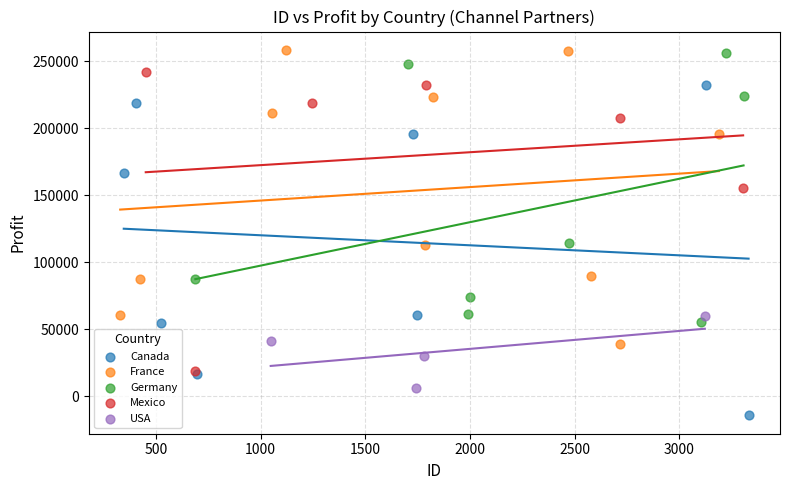

Which series has the widest spread of Y values?

Canada